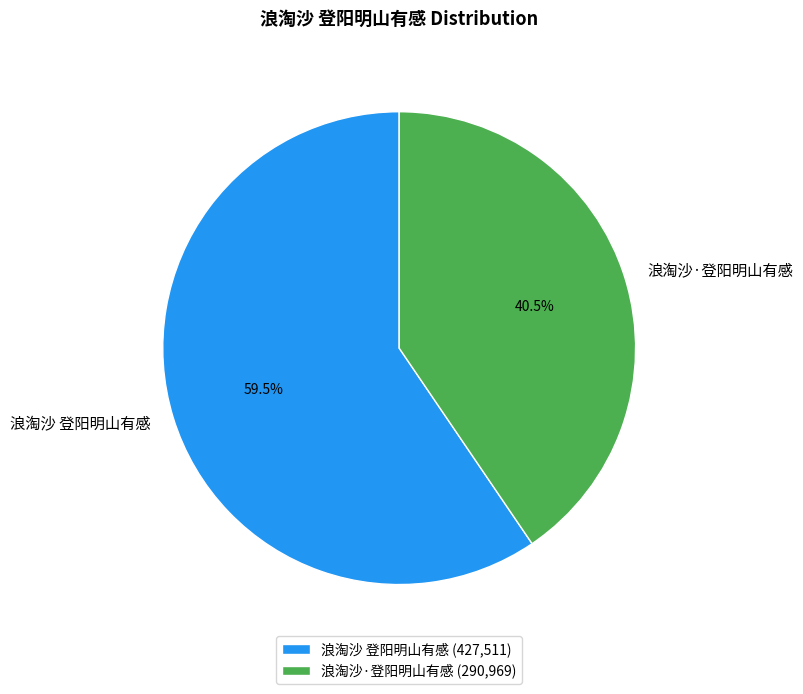

The 浪淘沙·登阳明山有感 slice represents 28% of the pie. True or false?

False